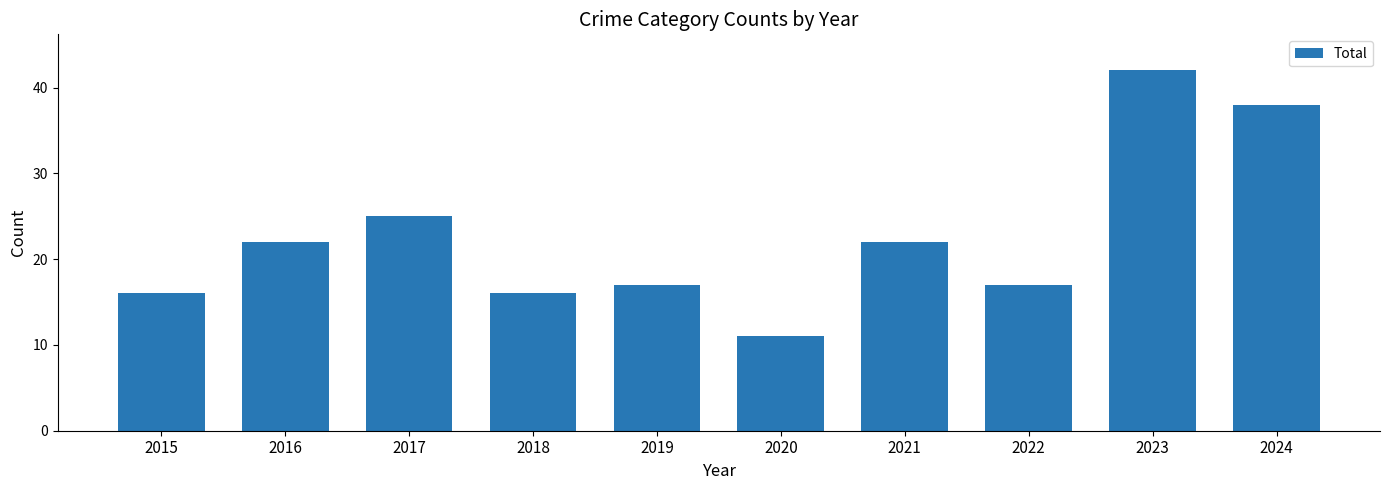

What is the difference between the values at 2017 and 2018?

9